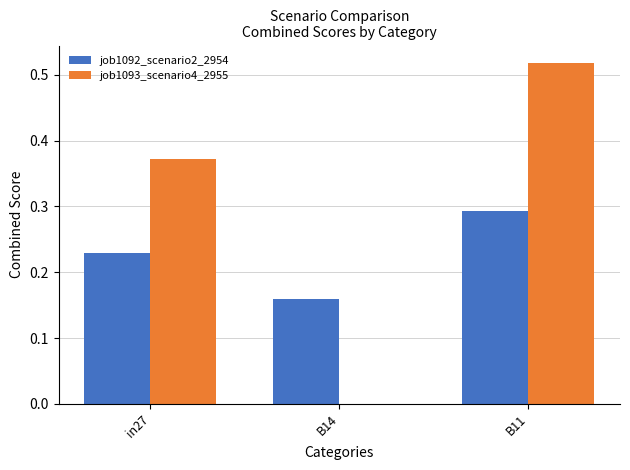

Which series has the largest total across all categories?

job1093_scenario4_2955